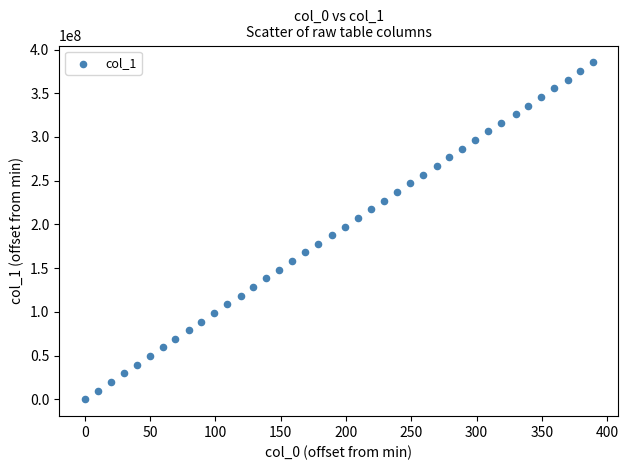

What is the range of X values (max minus min)?

389